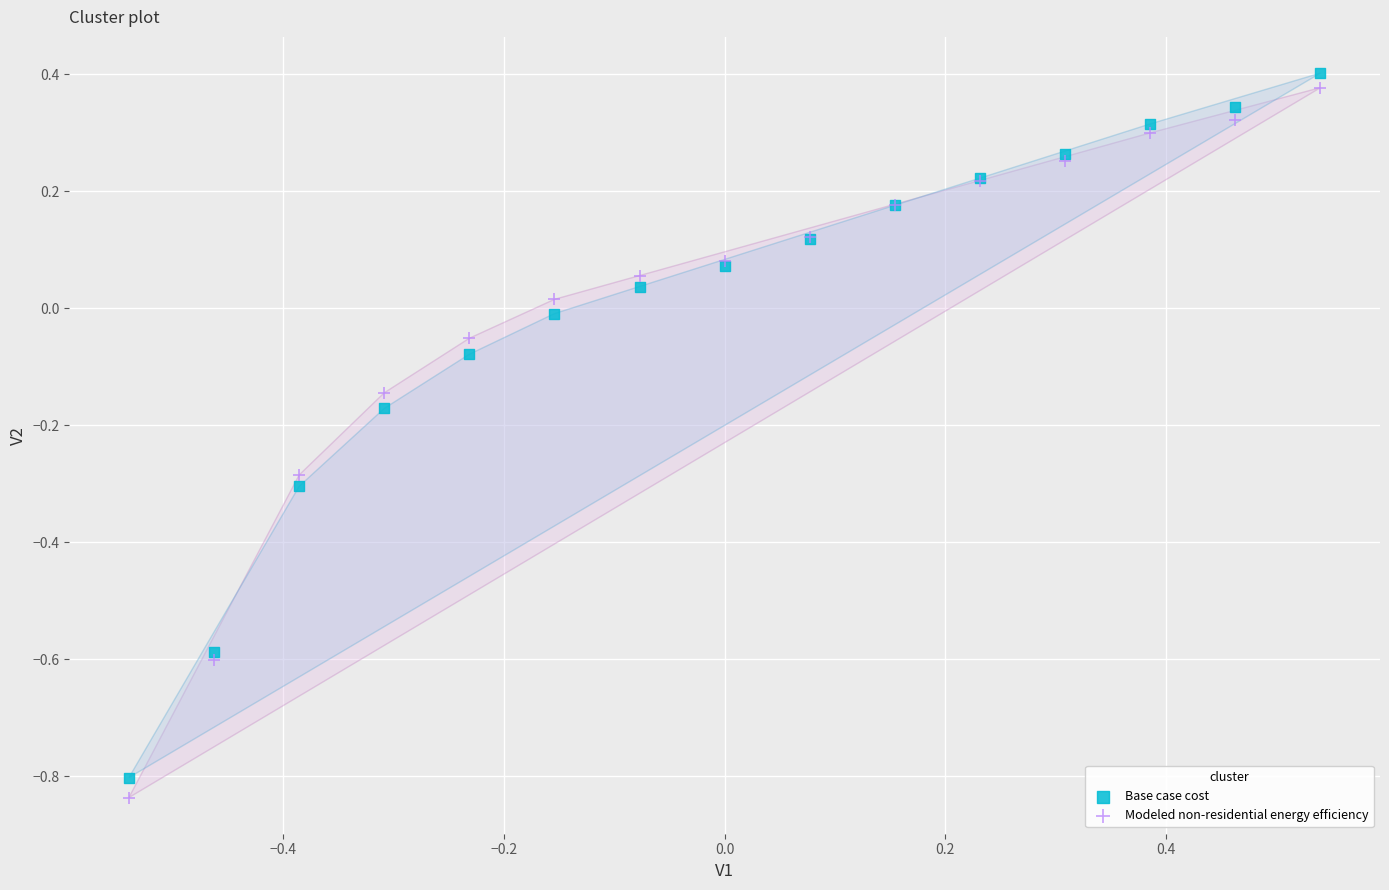

Which series has the largest Y range (max minus min)?

Modeled non-residential energy efficiency